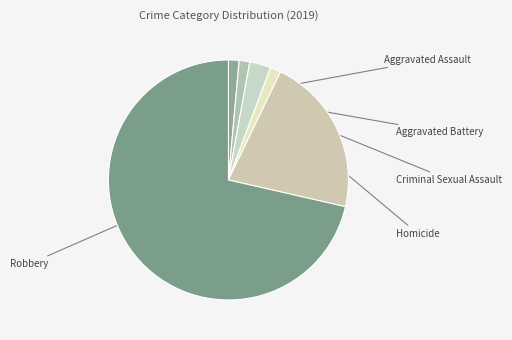

How many slices are in this pie chart?

6